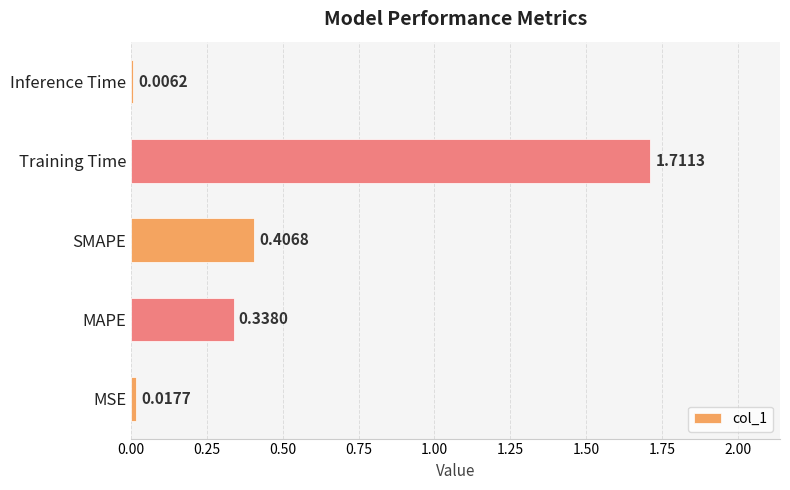

At which category does the chart reach its peak across all series?

Training Time